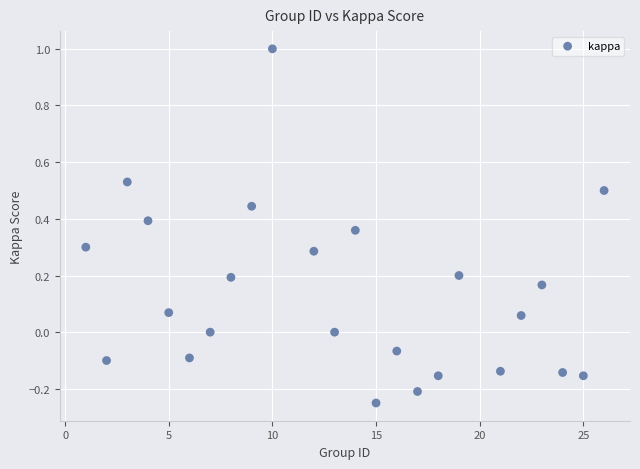

What is the range of X values (max minus min)?

25.0